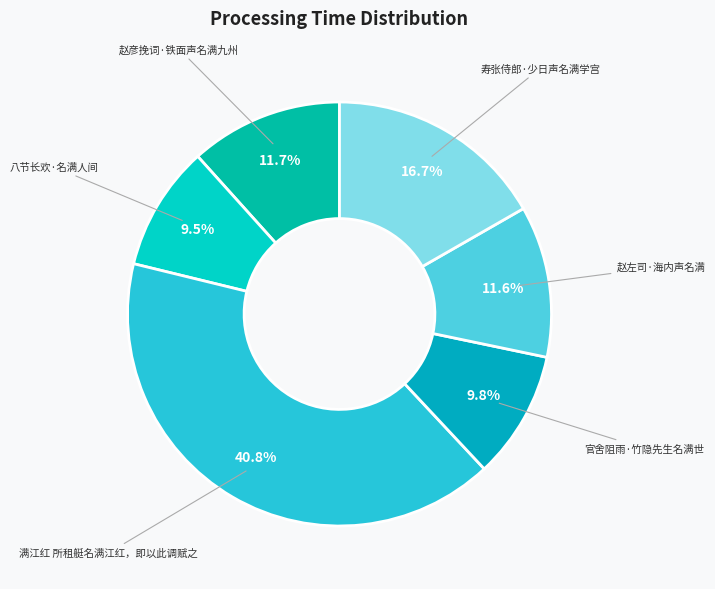

To the nearest percent, what is the combined percentage of 满江红 所租艇名满江红，即以此调赋之 and 赵左司·海内声名满?

52%